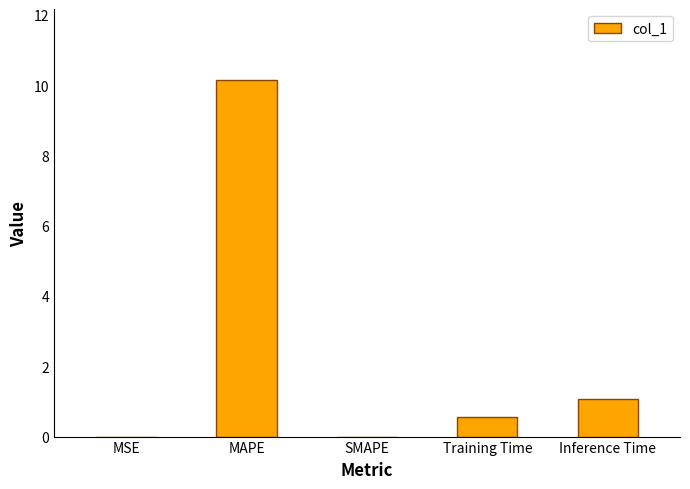

Count the number of data series in this chart.

1